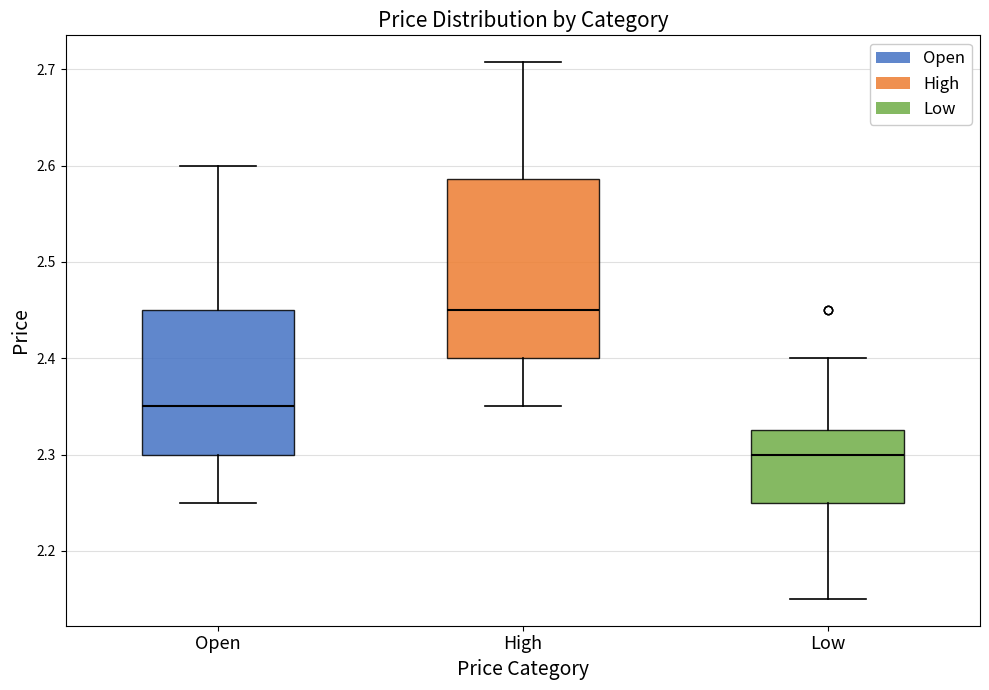

Reading left to right, transcribe this box plot: for each box, give where its median line is, the range the box spans, and where its two whiskers end, as read against the y-axis. The values are not printed on the chart, so give them approximately, as read against the axis.

Open: median 2.35, box 2.30 to 2.45, whiskers 2.25 to 2.60
High: median 2.45, box 2.40 to 2.59, whiskers 2.35 to 2.71
Low: median 2.30, box 2.25 to 2.33, whiskers 2.15 to 2.40